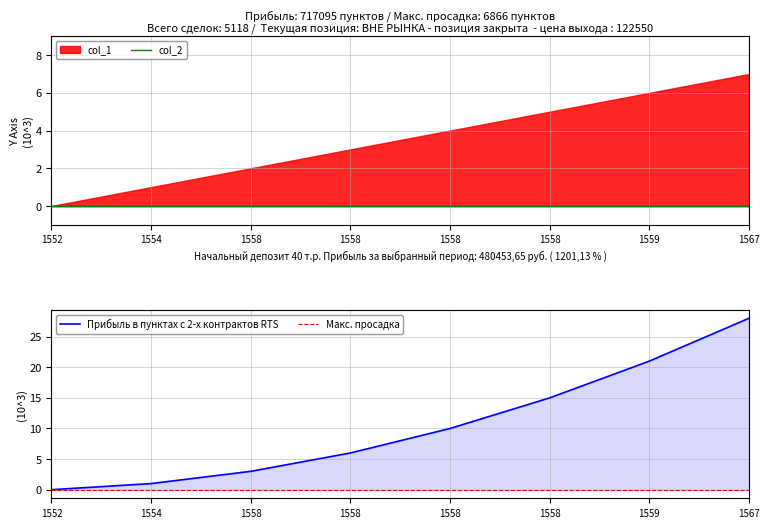

Is the value of col_2 at 1558 greater than the value of Макс. просадка at 1558?

No